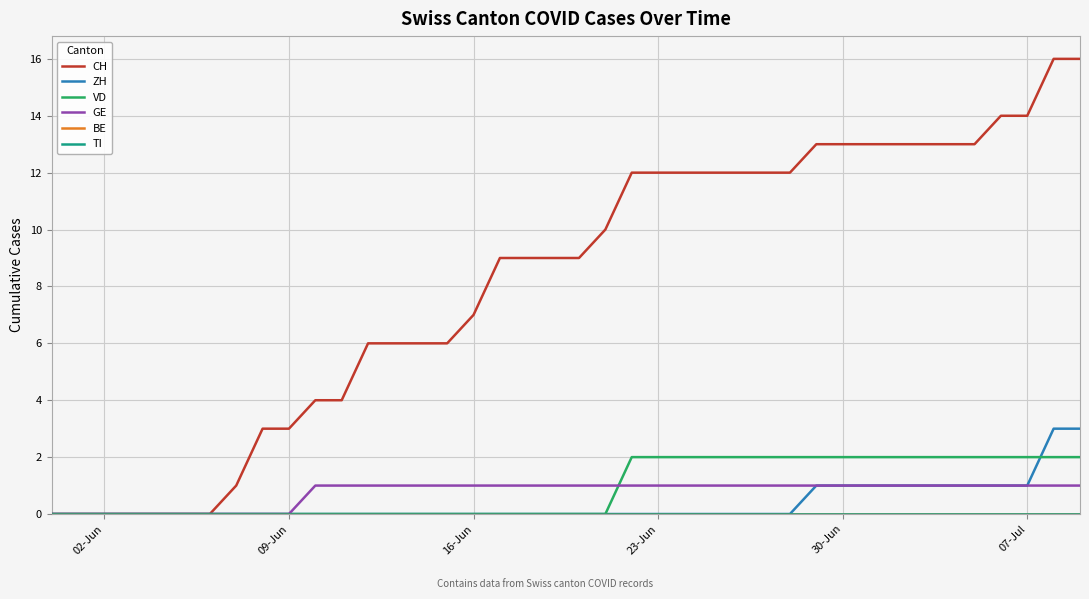

True or false: GE and VD intersect in this chart.

True